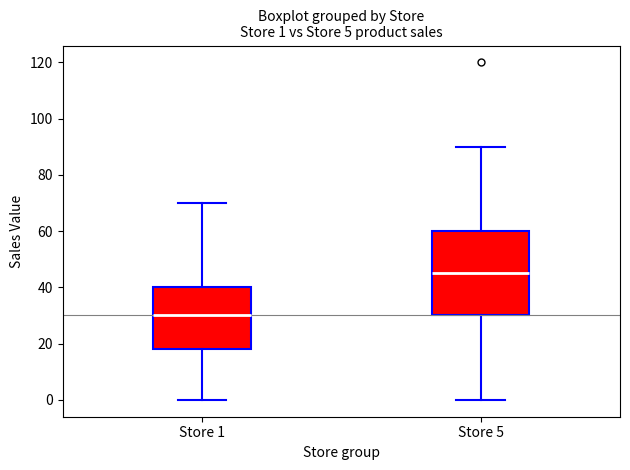

Comparing the boxes themselves (not the whiskers), which one is the tallest?

Store 5